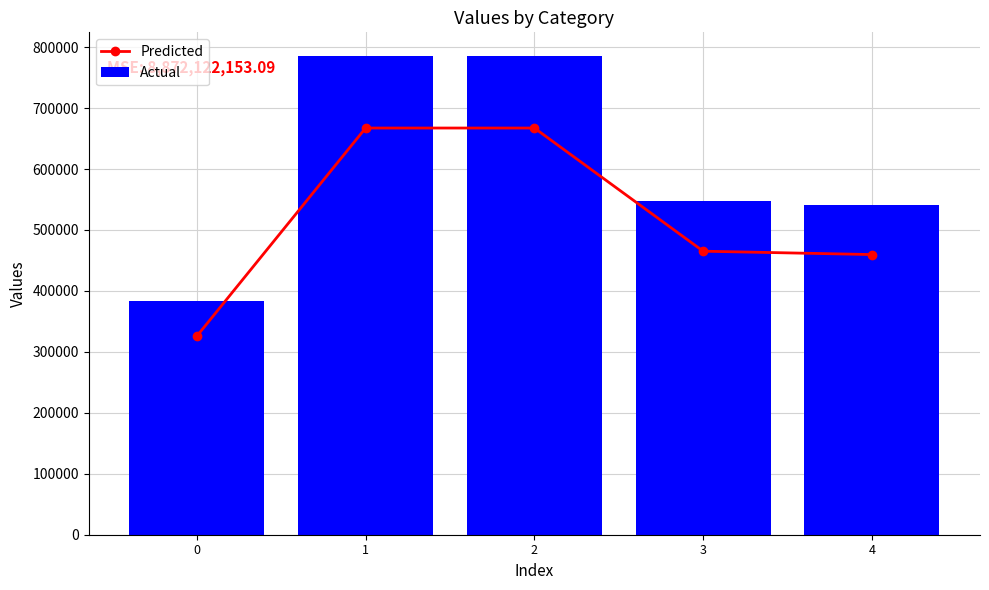

The value of Predicted at 4 is 115307.8. True or false?

False